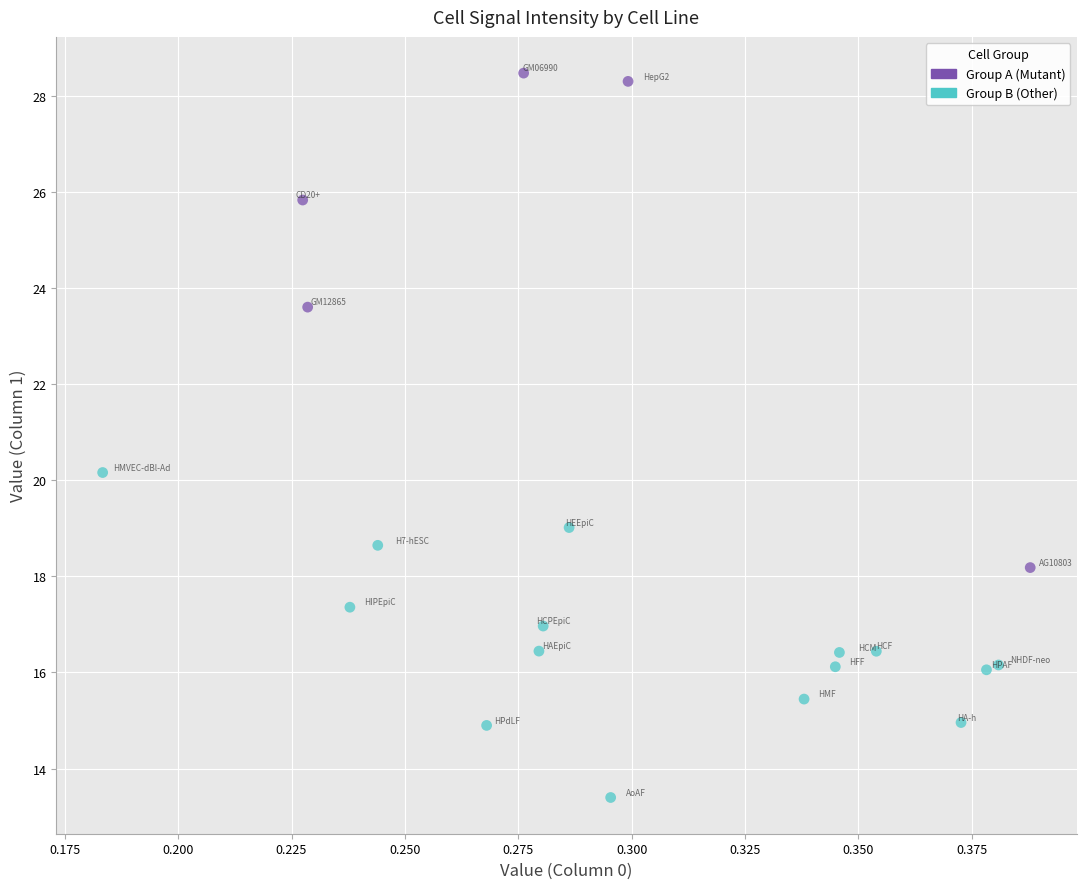

Which series reaches the minimum Y coordinate?

Group B (Other)